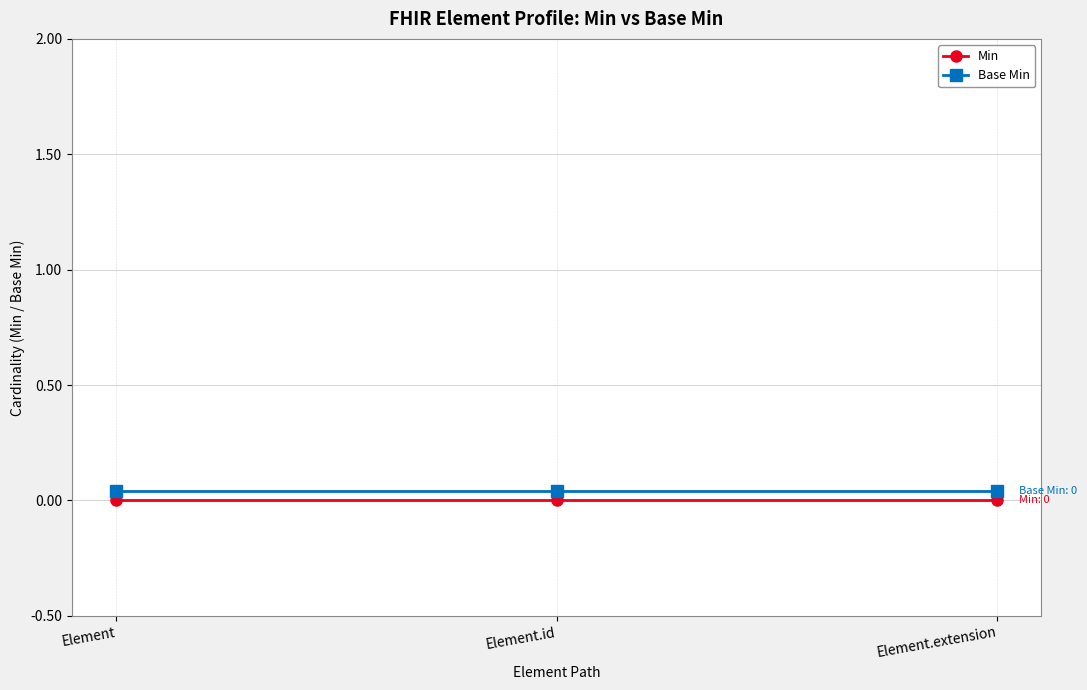

The value of Base Min at Element.id is 0.1. True or false?

False